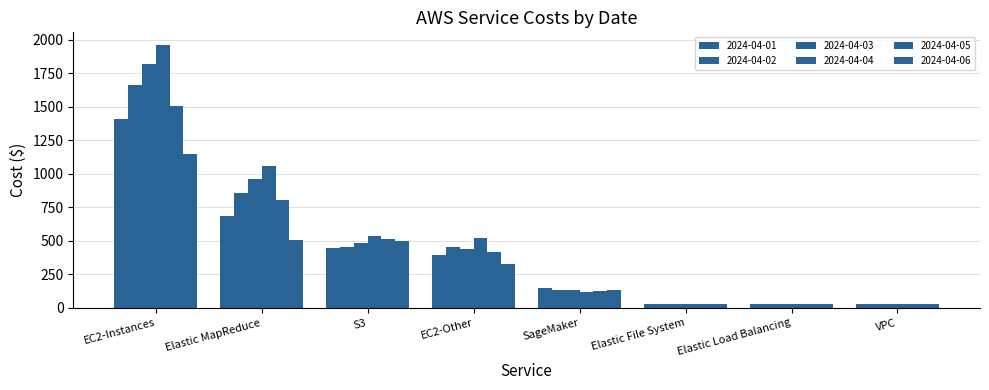

Between SageMaker and VPC, which series saw the biggest shift?

2024-04-01